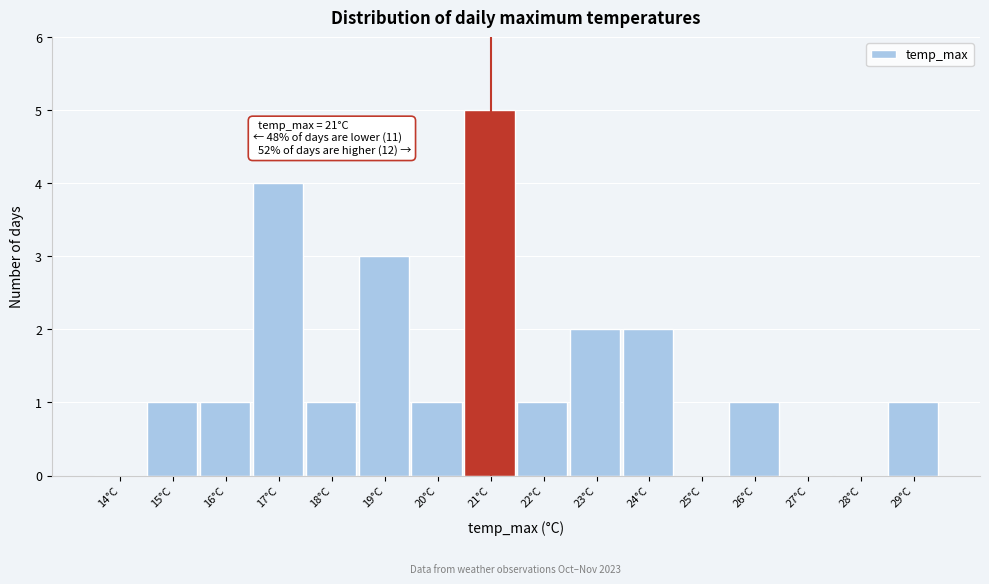

Reading left to right, transcribe all the data shown in this chart.

14°C=0	15°C=1	16°C=1	17°C=4	18°C=1	19°C=3	20°C=1	21°C=5	22°C=1	23°C=2	24°C=2	25°C=0	26°C=1	27°C=0	28°C=0	29°C=1